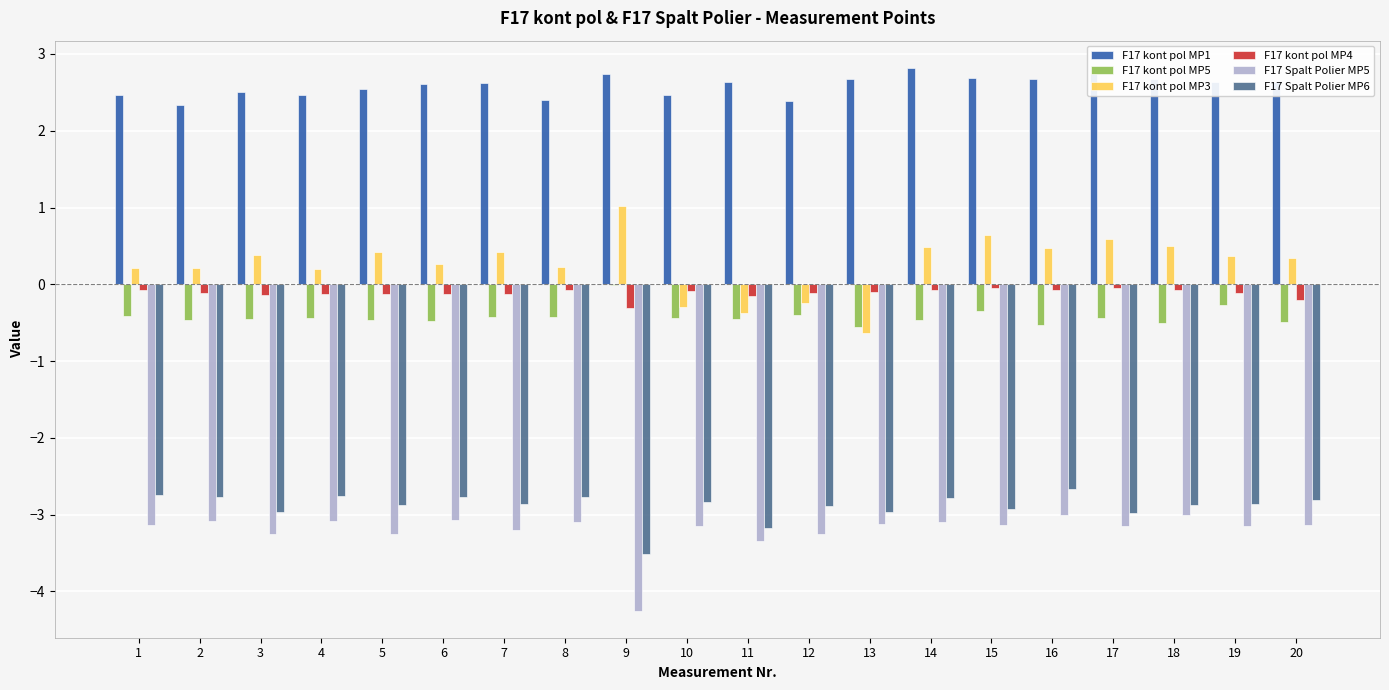

Count the number of data series in this chart.

6